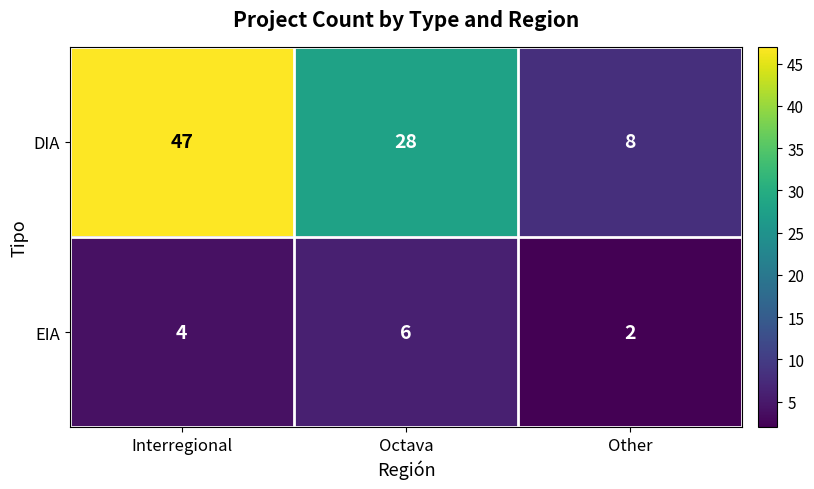

Count the number of categories in the chart.

3